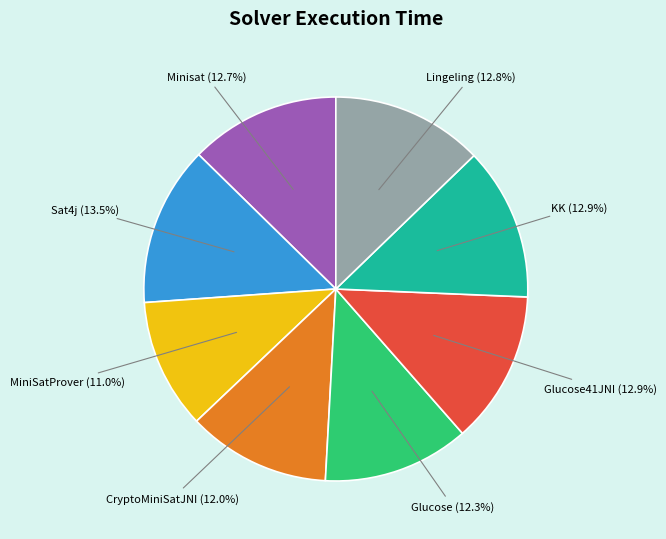

Does CryptoMiniSatJNI (12.0%) account for over 50% of the chart?

No